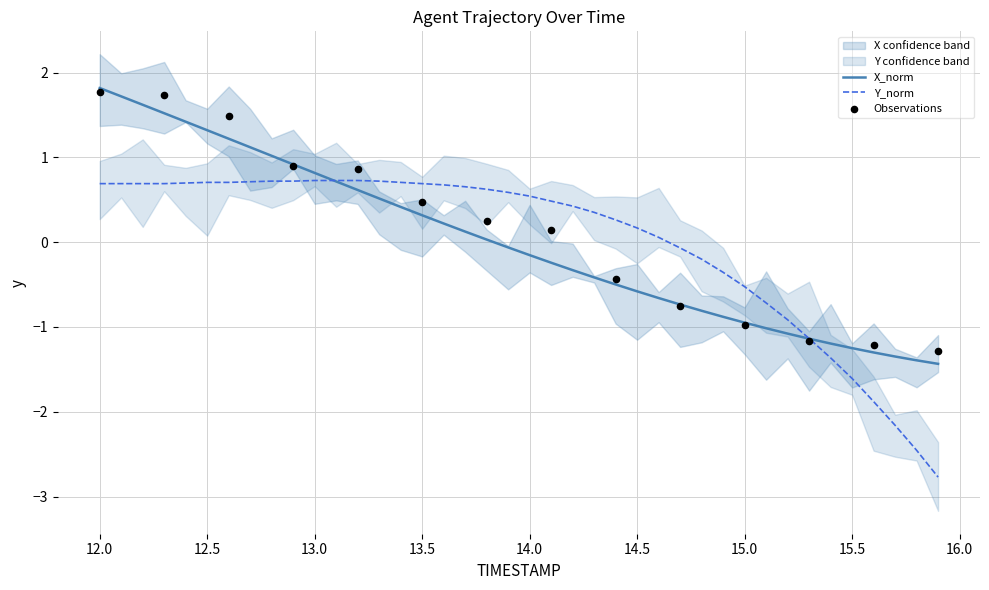

Which series contains the highest Y value?

X_norm